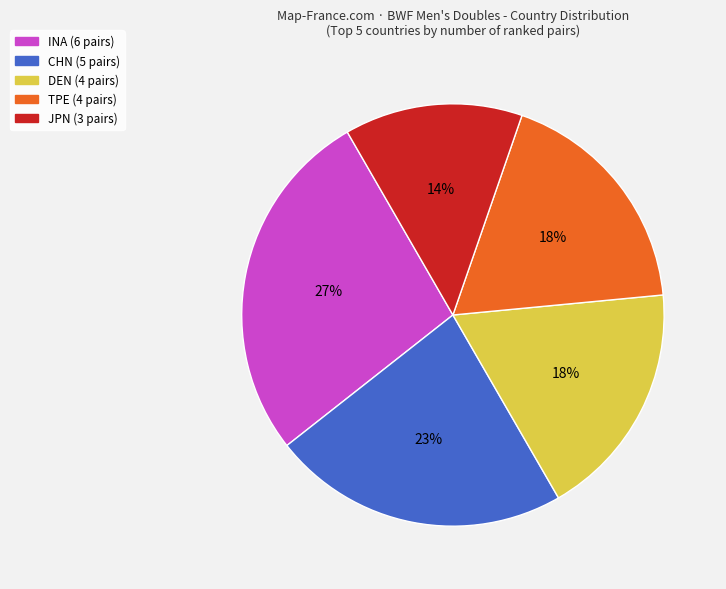

Is the sum of TPE (4 pairs) and DEN (4 pairs) greater than half?

No